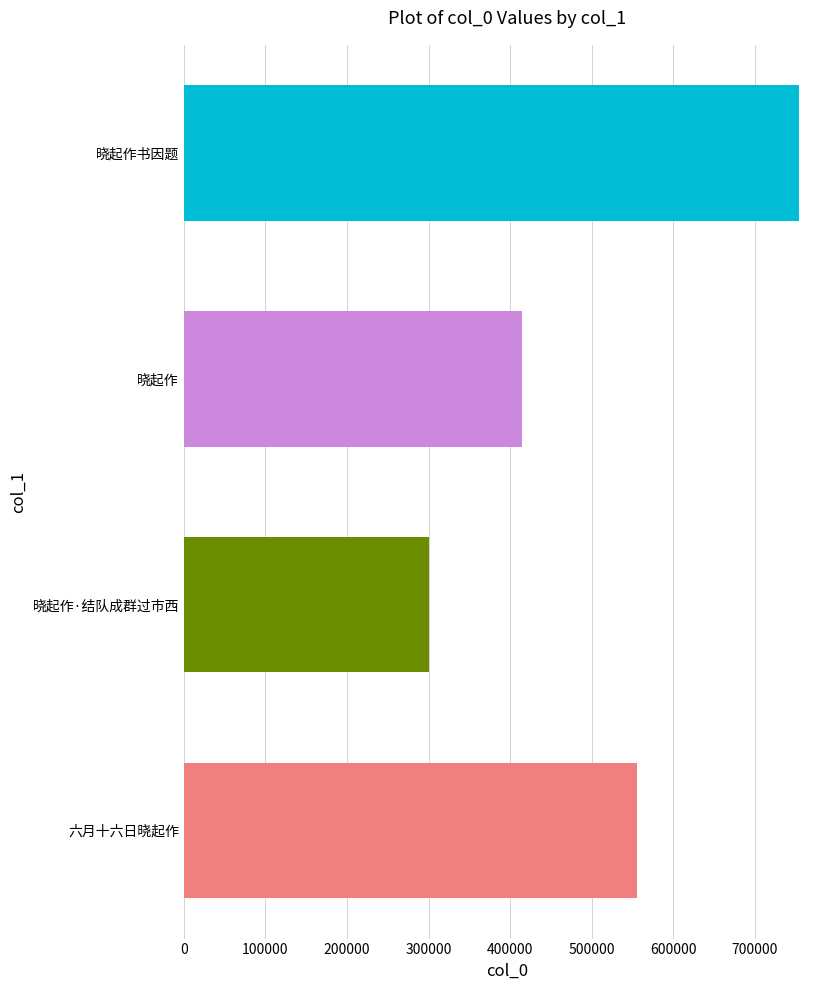

What is the smallest value displayed?

300596